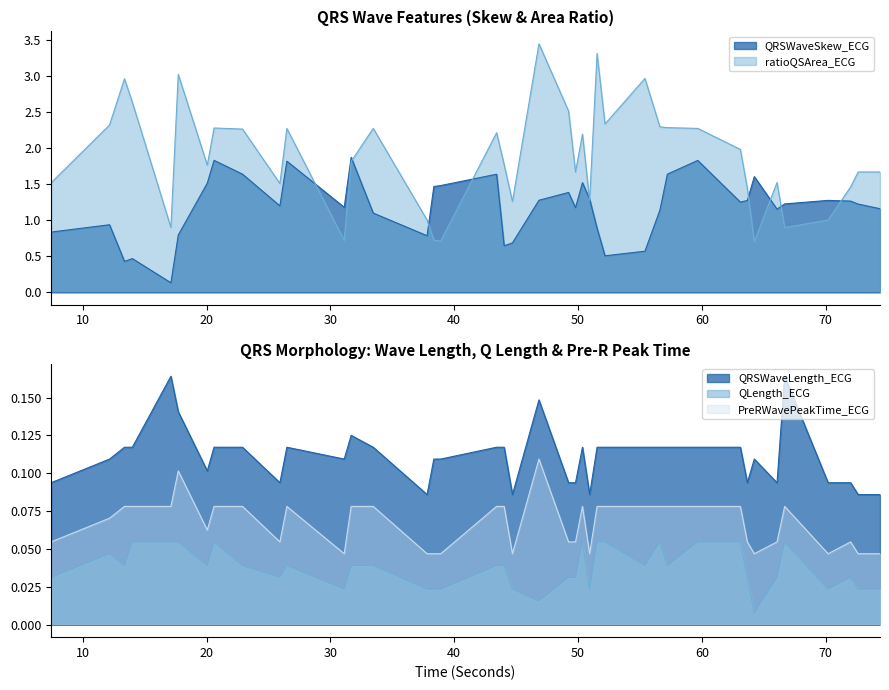

Reading right to left, transcribe all the data shown in this chart.

QRSWaveSkew_ECG: 74.3984375=1.2	72.6328125=1.2	72.0234375=1.3	70.203125=1.3	66.6953125=1.2	66.078125=1.2	64.2421875=1.6	63.6796875=1.3	63.1171875=1.2	59.671875=1.8	57.21875=1.6	56.6171875=1.1	55.40625=0.6	52.1796875=0.5	51.5390625=0.9	50.9375=1.3	50.359375=1.5	49.796875=1.2	49.234375=1.4	46.84375=1.3	44.703125=0.7	44.03125=0.6	43.421875=1.6	38.90625=1.5	38.3515625=1.5	37.8046875=0.8	33.453125=1.1	31.671875=1.9	31.109375=1.2	26.4765625=1.8	25.9140625=1.2	22.890625=1.6	20.59375=1.8	20.046875=1.5	17.703125=0.8	17.109375=0.1	13.9921875=0.5	13.359375=0.4	12.1484375=0.9	7.4296875=0.8
ratioQSArea_ECG: 74.3984375=1.7	72.6328125=1.7	72.0234375=1.5	70.203125=1.0	66.6953125=0.9	66.078125=1.5	64.2421875=0.7	63.6796875=1.4	63.1171875=2.0	59.671875=2.3	57.21875=2.3	56.6171875=2.3	55.40625=3.0	52.1796875=2.3	51.5390625=3.3	50.9375=1.3	50.359375=2.2	49.796875=1.7	49.234375=2.5	46.84375=3.4	44.703125=1.3	44.03125=1.8	43.421875=2.2	38.90625=0.7	38.3515625=0.7	37.8046875=1.0	33.453125=2.3	31.671875=1.8	31.109375=0.7	26.4765625=2.3	25.9140625=1.5	22.890625=2.3	20.59375=2.3	20.046875=1.8	17.703125=3.0	17.109375=0.9	13.9921875=2.6	13.359375=3.0	12.1484375=2.3	7.4296875=1.5
QRSWaveLength_ECG: 74.3984375=0.1	72.6328125=0.1	72.0234375=0.1	70.203125=0.1	66.6953125=0.2	66.078125=0.1	64.2421875=0.1	63.6796875=0.1	63.1171875=0.1	59.671875=0.1	57.21875=0.1	56.6171875=0.1	55.40625=0.1	52.1796875=0.1	51.5390625=0.1	50.9375=0.1	50.359375=0.1	49.796875=0.1	49.234375=0.1	46.84375=0.1	44.703125=0.1	44.03125=0.1	43.421875=0.1	38.90625=0.1	38.3515625=0.1	37.8046875=0.1	33.453125=0.1	31.671875=0.1	31.109375=0.1	26.4765625=0.1	25.9140625=0.1	22.890625=0.1	20.59375=0.1	20.046875=0.1	17.703125=0.1	17.109375=0.2	13.9921875=0.1	13.359375=0.1	12.1484375=0.1	7.4296875=0.1
QLength_ECG: 74.3984375=0.0	72.6328125=0.0	72.0234375=0.0	70.203125=0.0	66.6953125=0.1	66.078125=0.0	64.2421875=0.0	63.6796875=0.0	63.1171875=0.1	59.671875=0.1	57.21875=0.0	56.6171875=0.1	55.40625=0.0	52.1796875=0.1	51.5390625=0.1	50.9375=0.0	50.359375=0.1	49.796875=0.0	49.234375=0.0	46.84375=0.0	44.703125=0.0	44.03125=0.0	43.421875=0.0	38.90625=0.0	38.3515625=0.0	37.8046875=0.0	33.453125=0.0	31.671875=0.0	31.109375=0.0	26.4765625=0.0	25.9140625=0.0	22.890625=0.0	20.59375=0.1	20.046875=0.0	17.703125=0.1	17.109375=0.1	13.9921875=0.1	13.359375=0.0	12.1484375=0.0	7.4296875=0.0
PreRWavePeakTime_ECG: 74.3984375=0.0	72.6328125=0.0	72.0234375=0.1	70.203125=0.0	66.6953125=0.1	66.078125=0.1	64.2421875=0.0	63.6796875=0.1	63.1171875=0.1	59.671875=0.1	57.21875=0.1	56.6171875=0.1	55.40625=0.1	52.1796875=0.1	51.5390625=0.1	50.9375=0.0	50.359375=0.1	49.796875=0.1	49.234375=0.1	46.84375=0.1	44.703125=0.0	44.03125=0.1	43.421875=0.1	38.90625=0.0	38.3515625=0.0	37.8046875=0.0	33.453125=0.1	31.671875=0.1	31.109375=0.0	26.4765625=0.1	25.9140625=0.1	22.890625=0.1	20.59375=0.1	20.046875=0.1	17.703125=0.1	17.109375=0.1	13.9921875=0.1	13.359375=0.1	12.1484375=0.1	7.4296875=0.1